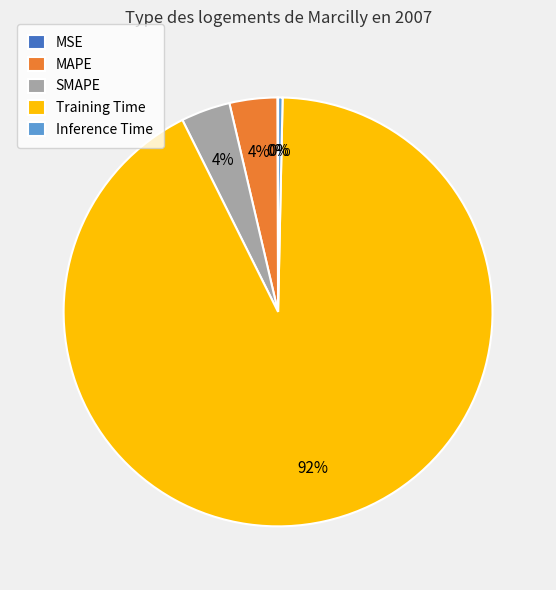

To the nearest percent, what is the average slice percentage?

20%